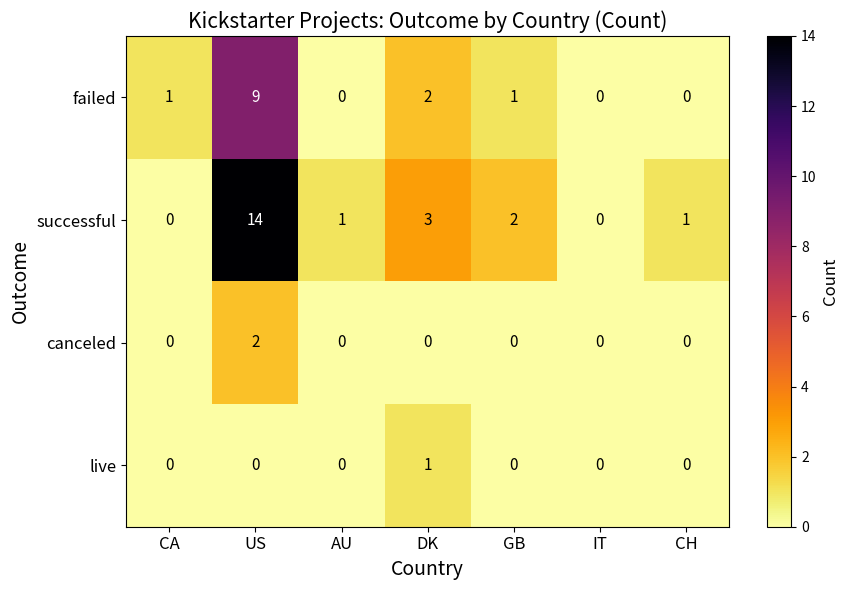

The value of successful at CA is -10. True or false?

False